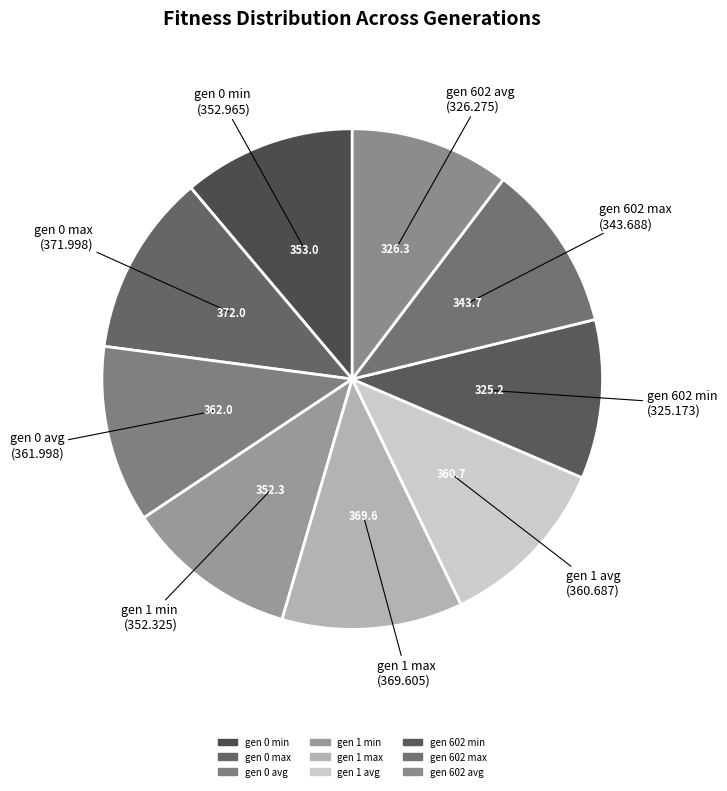

Combined, what portion of the pie is gen 0 max and gen 0 min?

22.9%